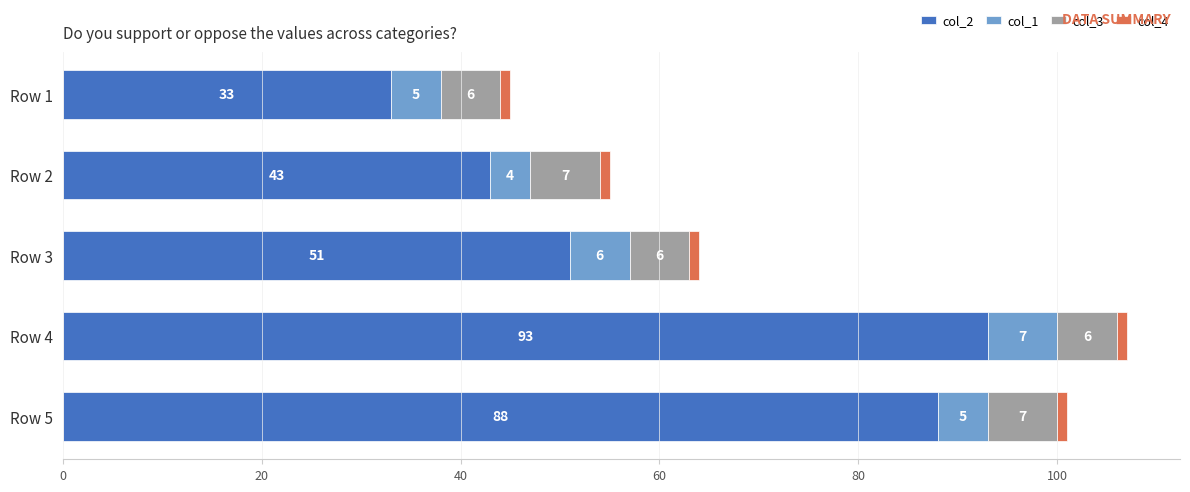

Where is col_2 nearest to the value 63?

Row 3